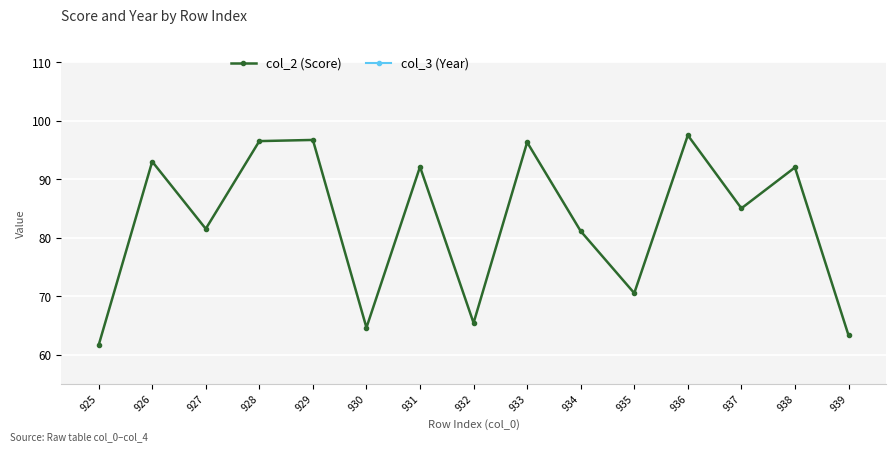

Between 926 and 937, which series saw the biggest shift?

col_2 (Score)